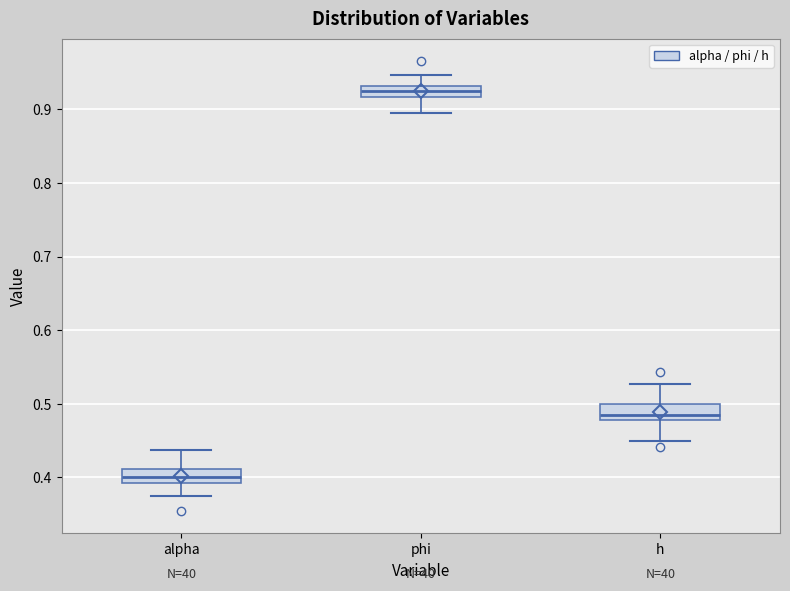

Where does the upper whisker of the box for h end on the y-axis? The values are not printed on the chart, so give them approximately, as read against the axis.

0.53